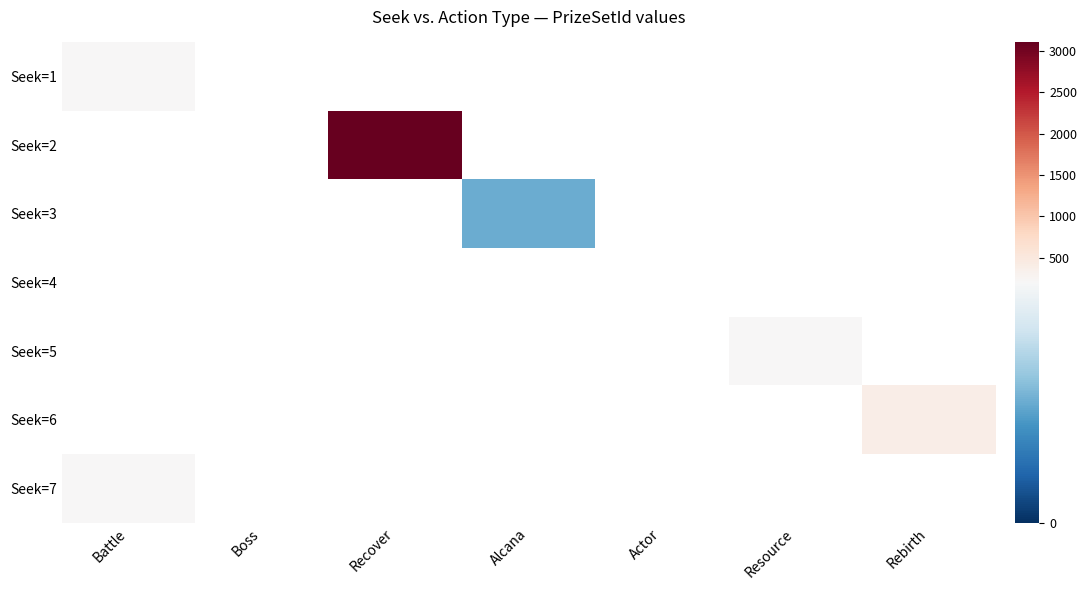

List the labels in order of Seek=7 value, largest first.

Battle, Boss, Recover, Alcana, Actor, Resource, Rebirth